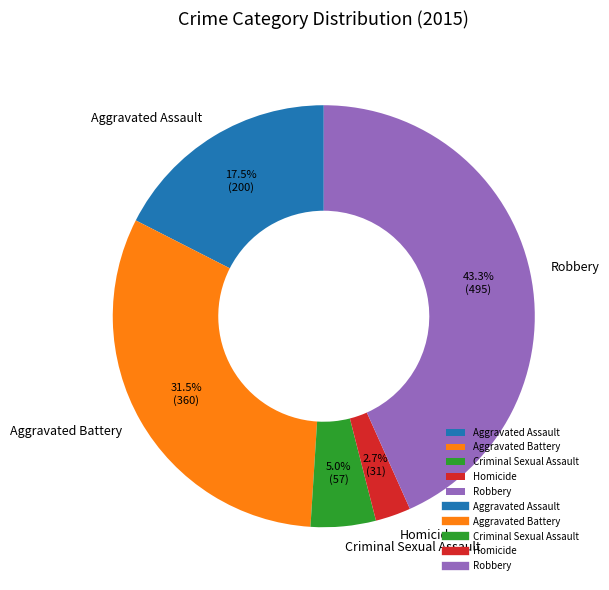

Rank the categories by value from highest to lowest.

Robbery, Aggravated Battery, Aggravated Assault, Criminal Sexual Assault, Homicide